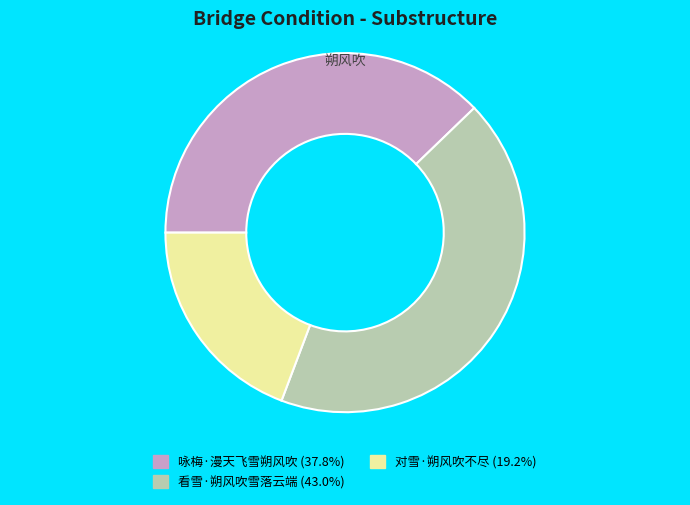

Between 对雪·朔风吹不尽 and 咏梅·漫天飞雪朔风吹, which is larger?

咏梅·漫天飞雪朔风吹